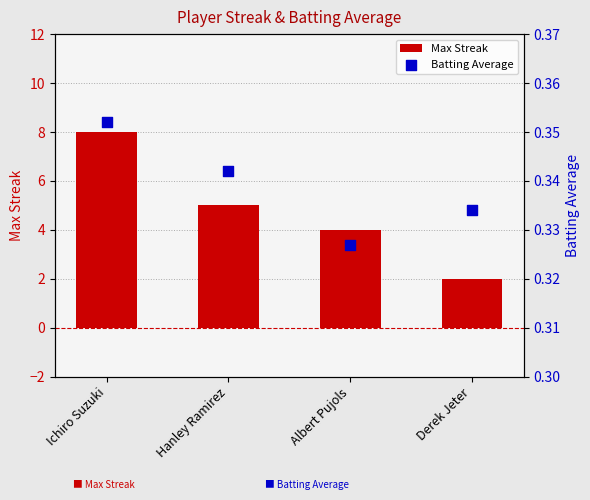

At which category is the sum across all series the highest?

Ichiro Suzuki